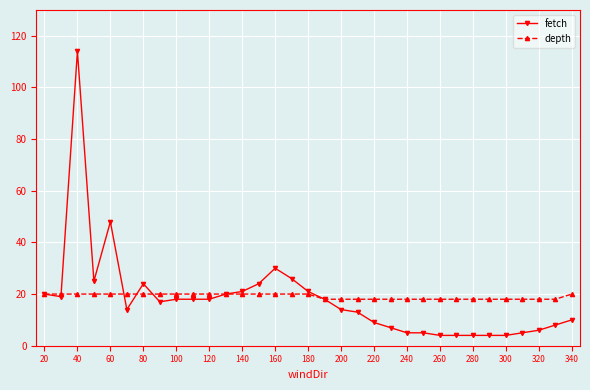

What is the average value of the fetch series?

18